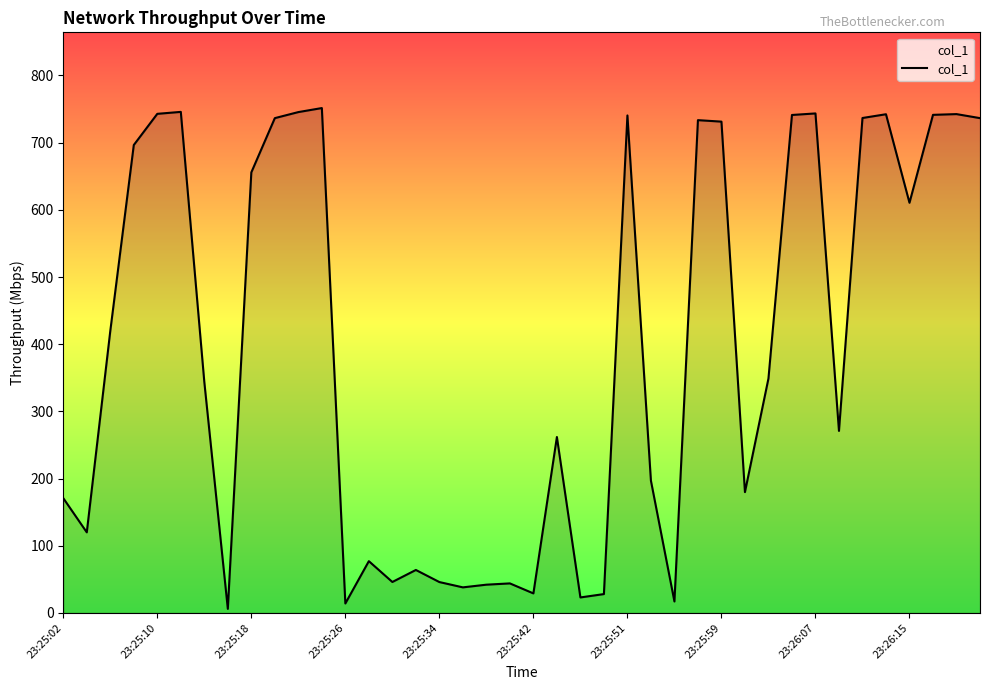

What is the difference between the maximum and minimum values?

745.5